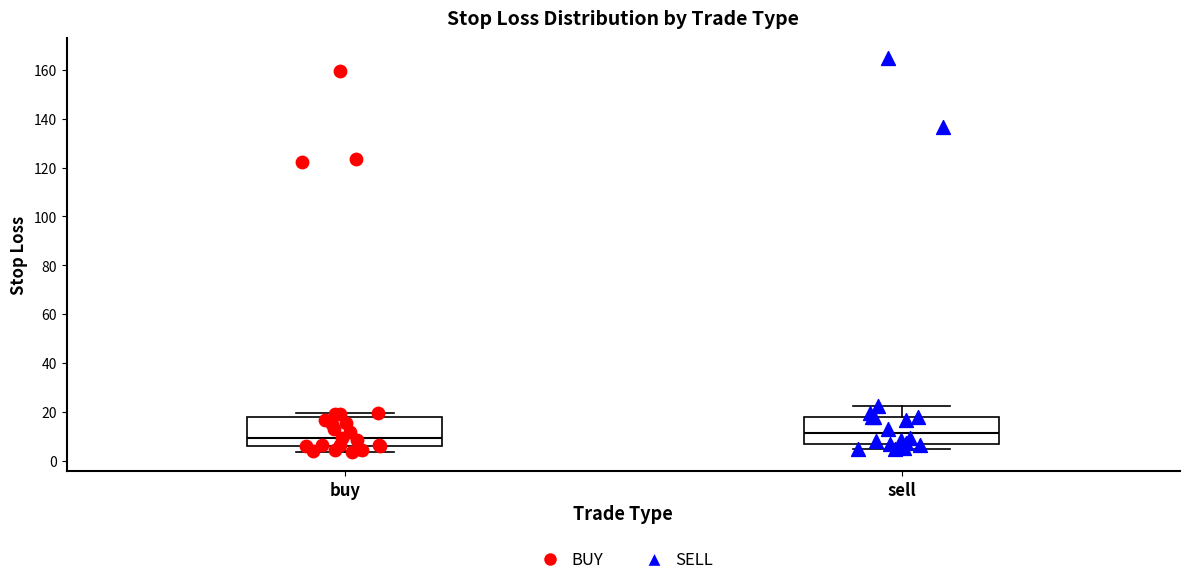

Reading left to right, read every box against the y-axis: the position of its median line, the range the box covers, and the ends of its whiskers. The values are not printed on the chart, so give them approximately, as read against the axis.

buy: median 10, box 6 to 18, whiskers 4 to 20
sell: median 12, box 6 to 18, whiskers 4 to 22